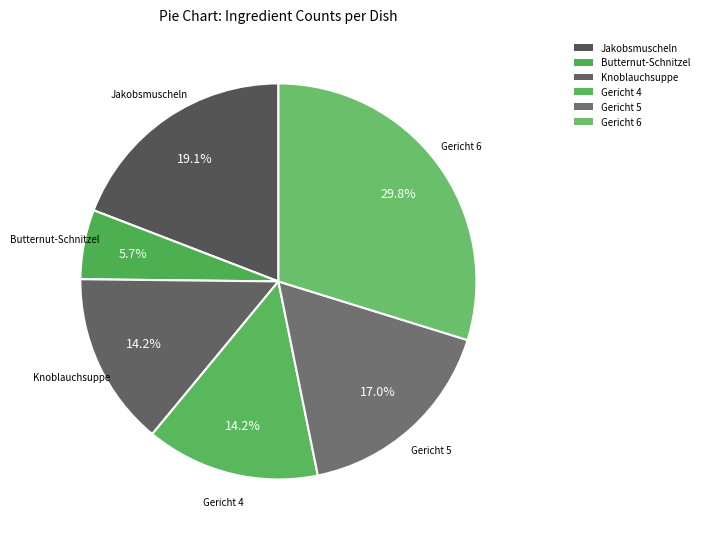

Count the number of slices in the pie.

6